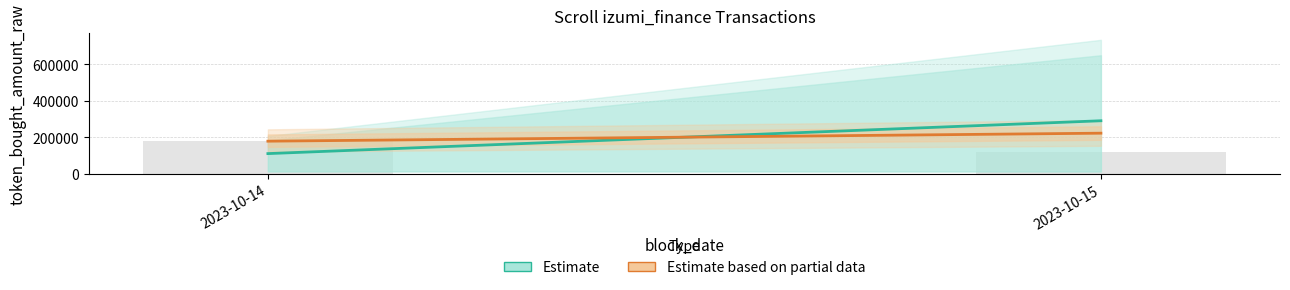

Reading left to right, extract all data points from this chart.

180000	120000